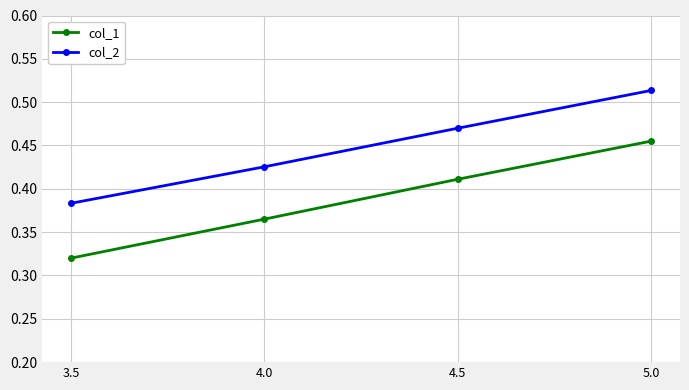

At which label is col_2 closest to 0?

3.5